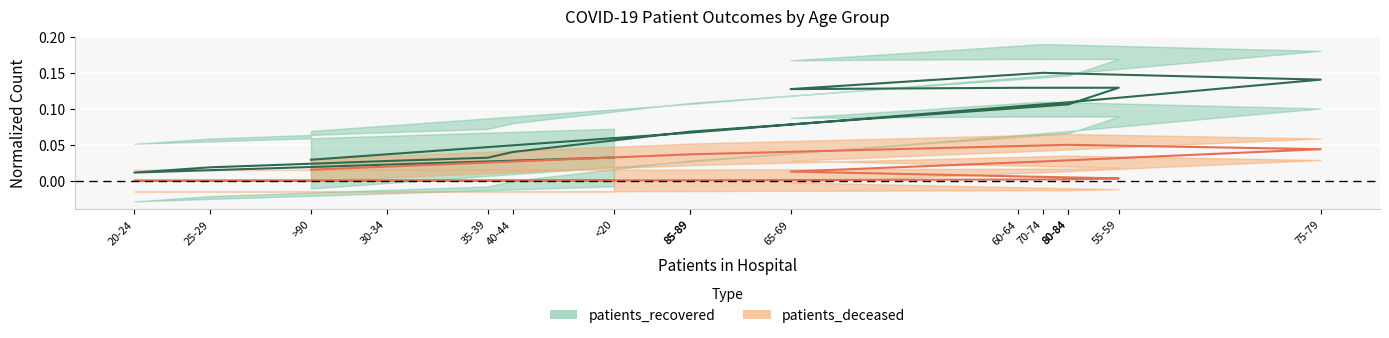

True or false: patients_recovered has a value of 0.0 at <20.

False